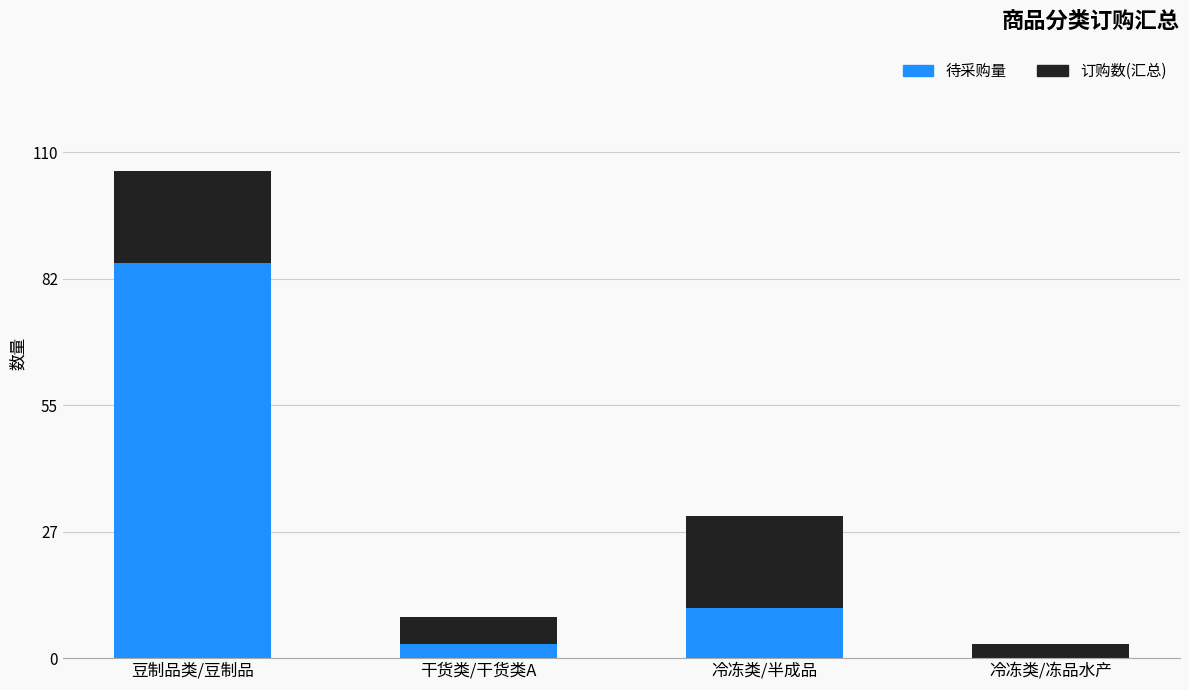

Is it true that 待采购量 equals 7 at 冷冻类/半成品?

False